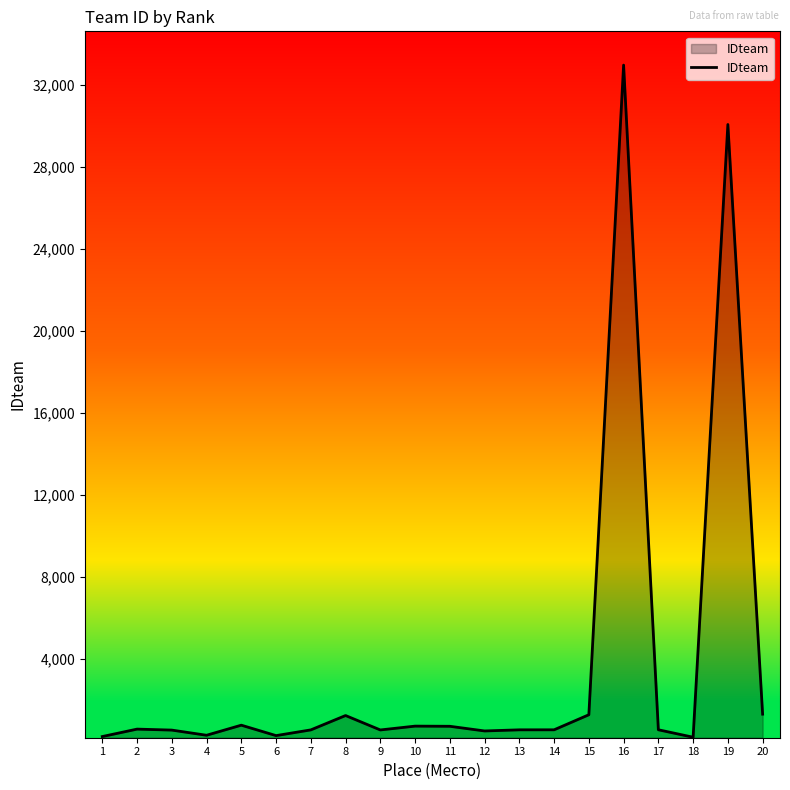

What is the difference between the maximum and minimum values?

32808